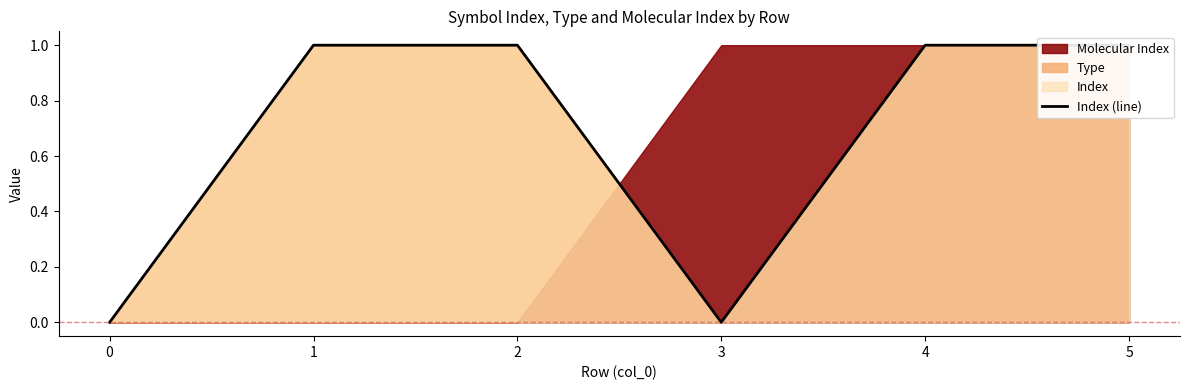

The chart shows a value of 0 at 3. True or false?

False